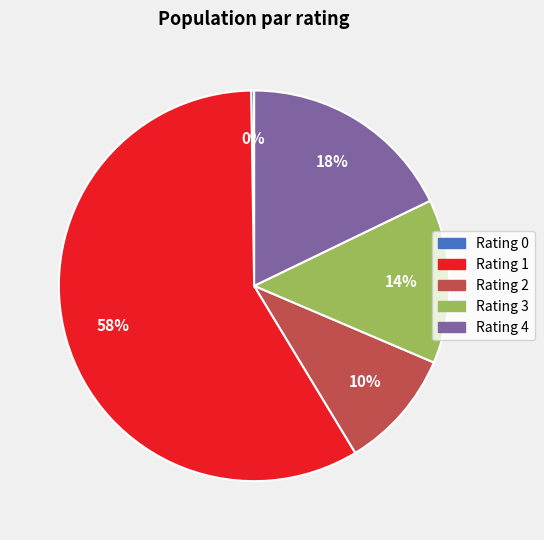

Is there a majority slice in this chart?

Yes